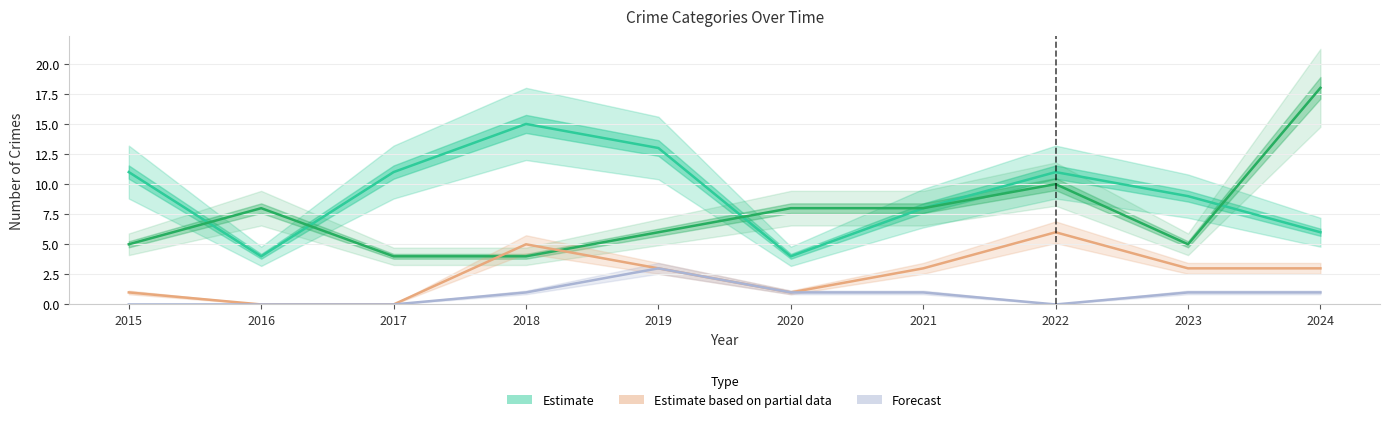

Reading left to right, list all the values displayed in this chart.

Theft (Estimate): 11	4	11	15	13	4	8	11	9	6
Robbery (Estimate): 5	8	4	4	6	8	8	10	5	18
Aggravated Battery (Partial): 1	0	0	5	3	1	3	6	3	3
Aggravated Assault (Forecast): 0	0	0	1	3	1	1	0	1	1